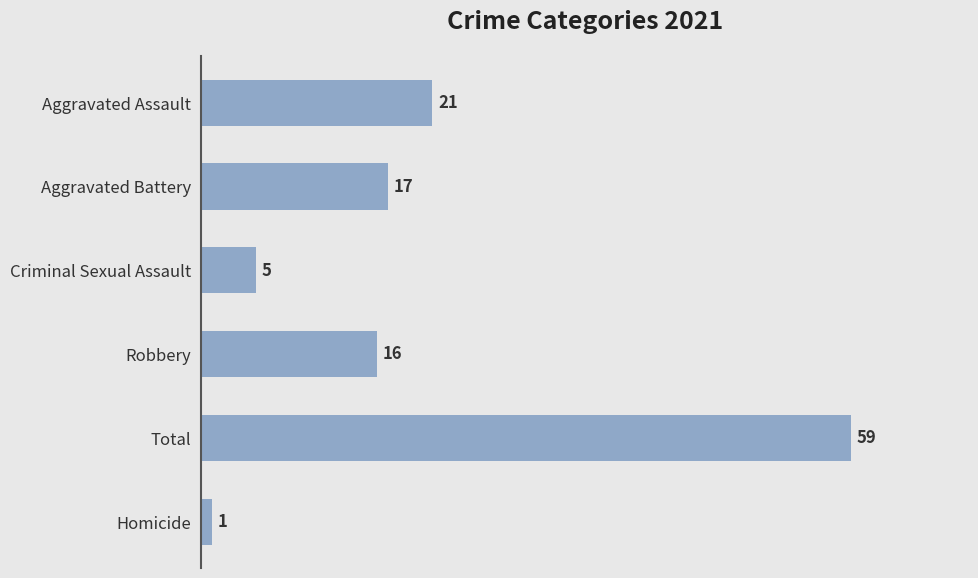

What is the label of the 2nd bar from the bottom?

Total